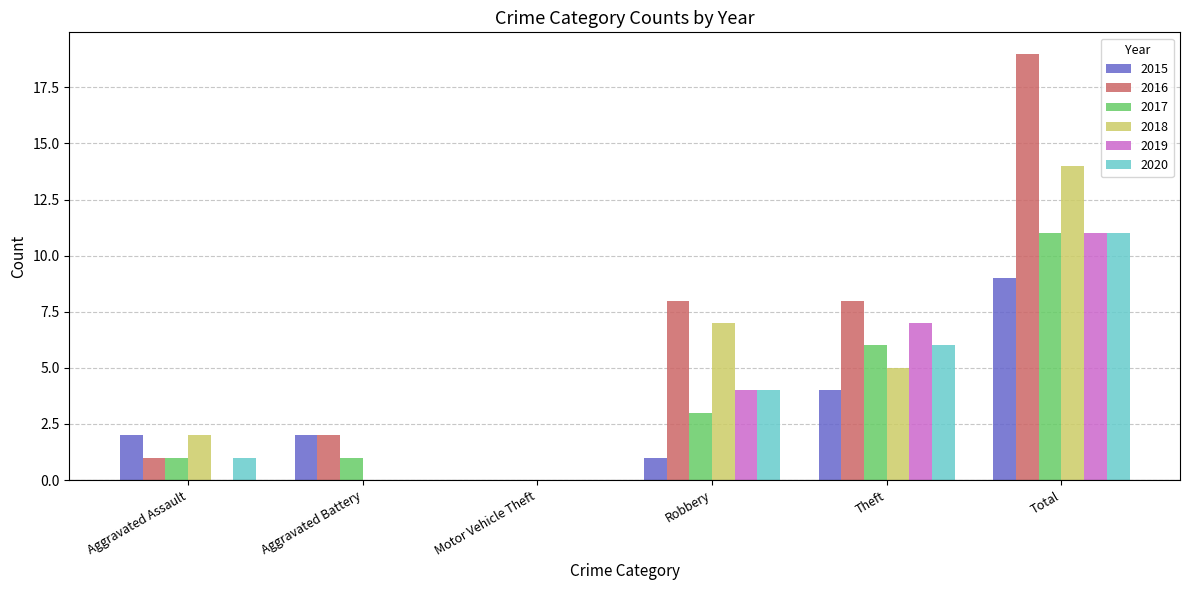

Is it true that 2016 equals 1 at Aggravated Battery?

False